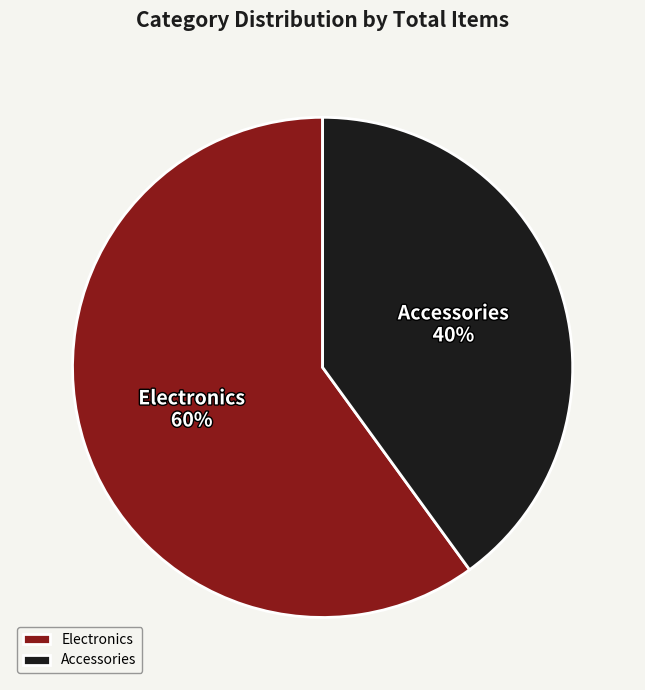

Is the sum of Electronics and Accessories greater than half?

Yes